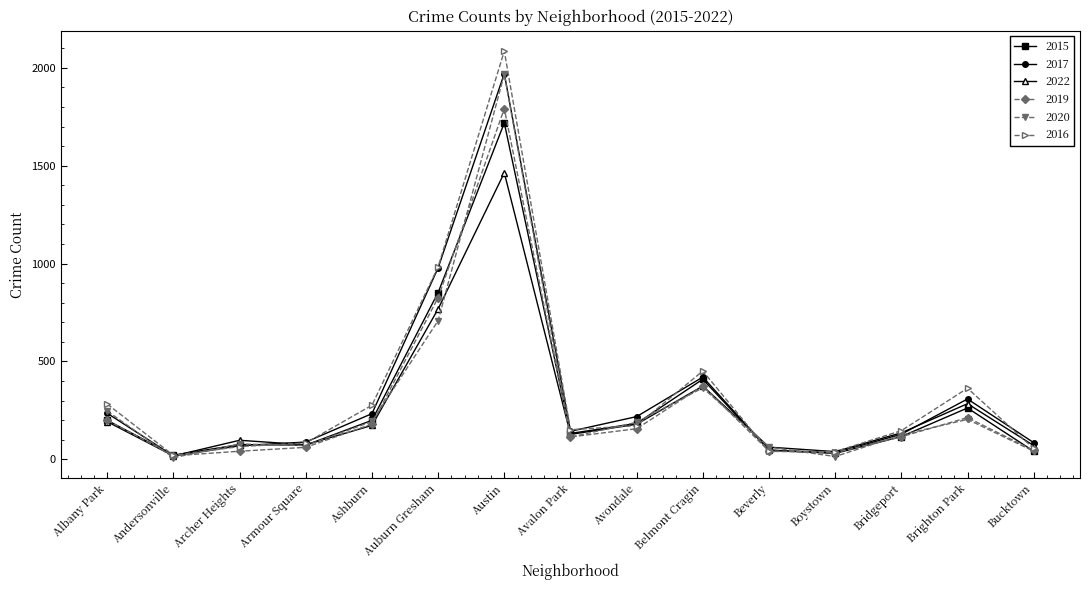

How many interior local valleys does the 2017 series have?

3